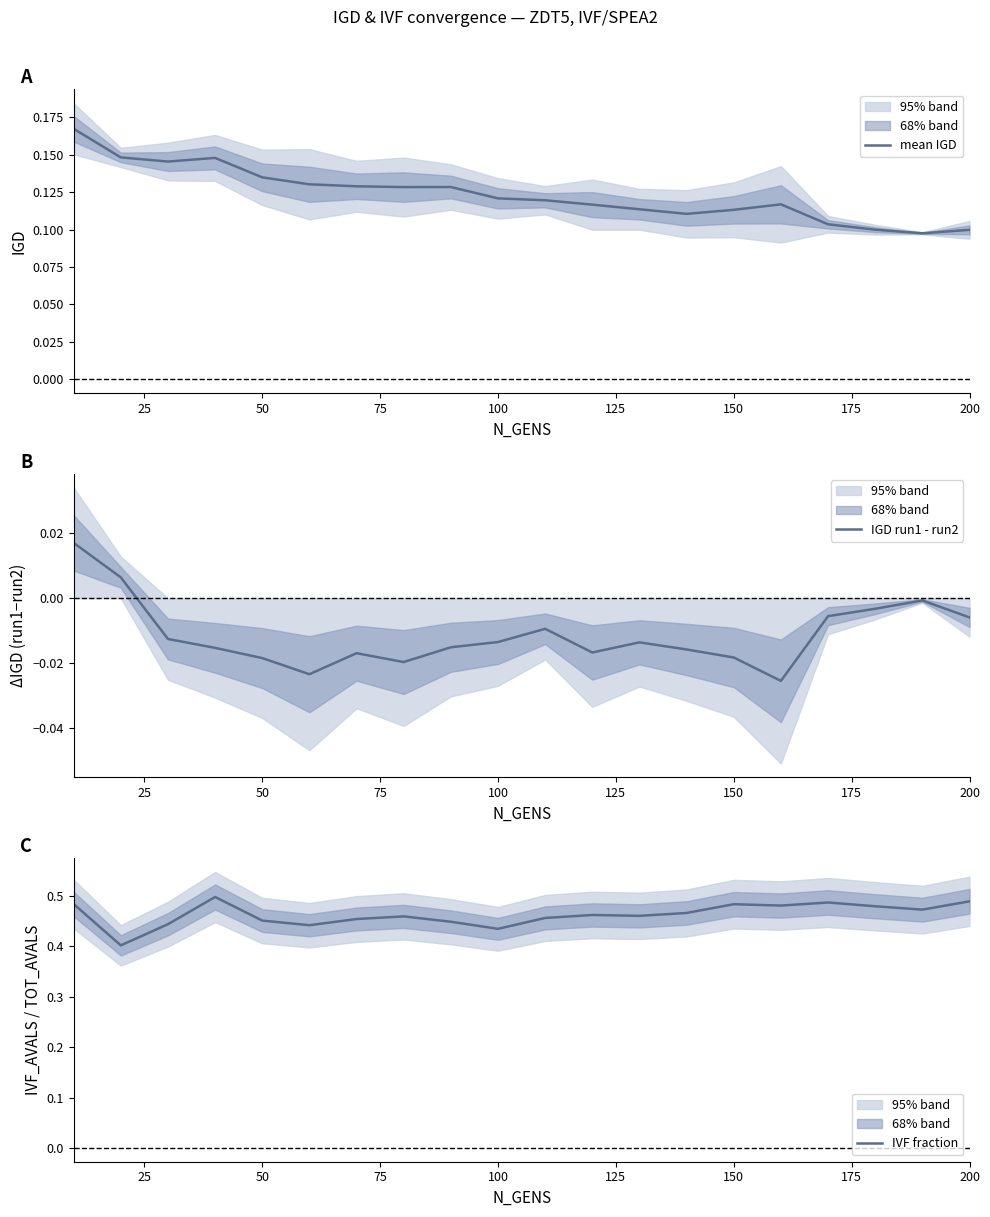

What is the maximum value shown in the chart?

0.5